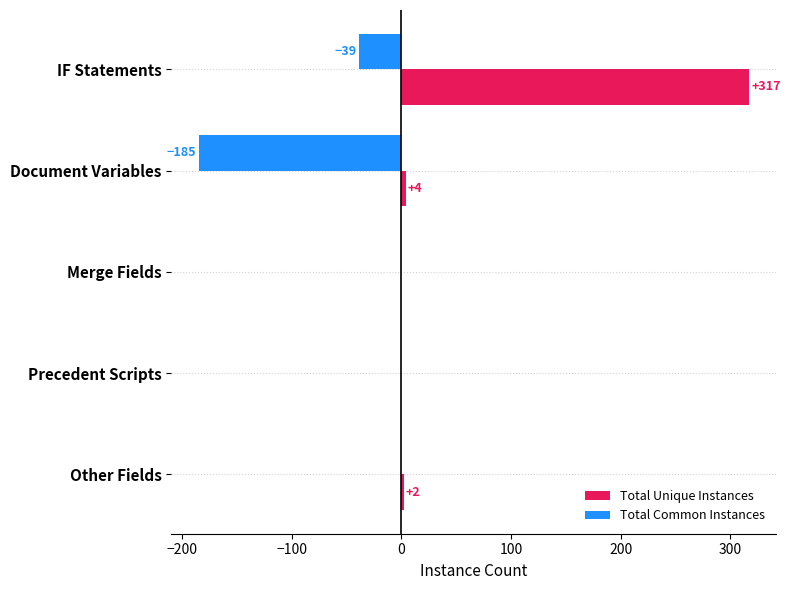

What is the maximum value for Total Unique Instances?

317